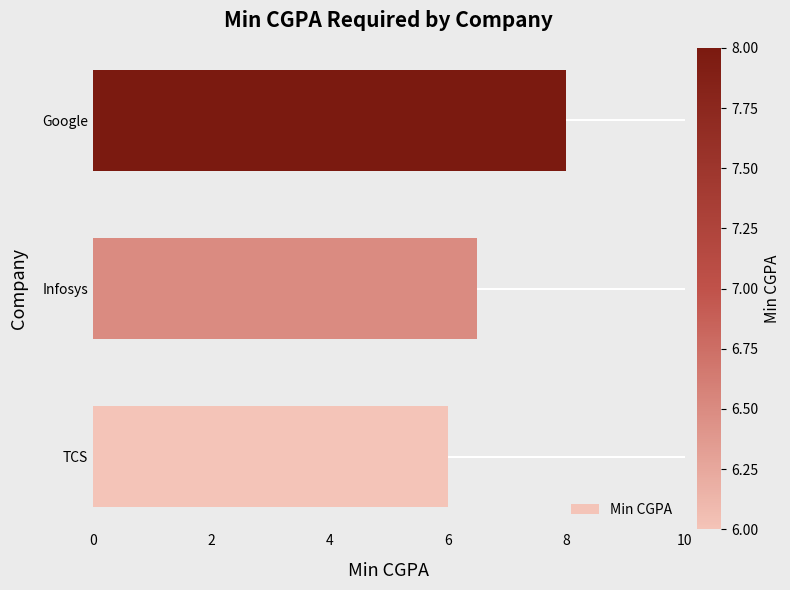

Count the number of categories in the chart.

3